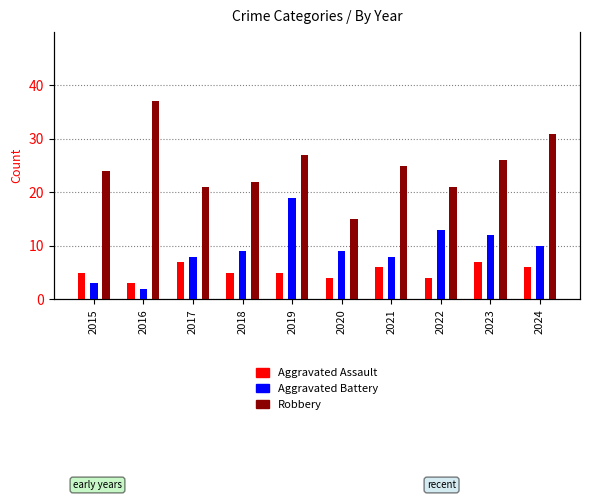

Which series has the largest total across all categories?

Robbery